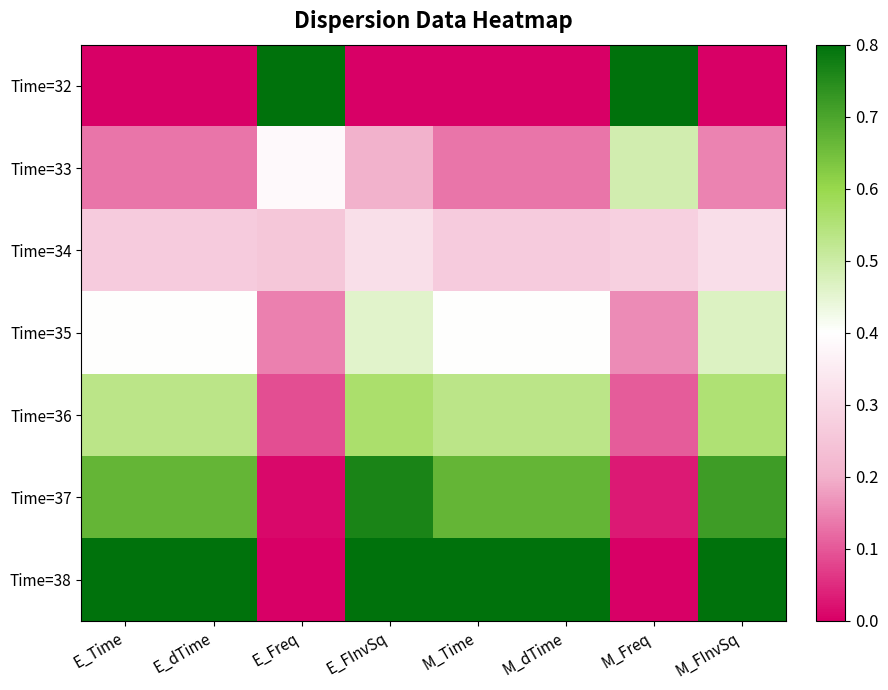

Reading left to right, list all the values displayed in this chart.

Time=32: E_Time=0.0	E_dTime=0.0	E_Freq=1.0	E_FInvSq=0.0	M_Time=0.0	M_dTime=0.0	M_Freq=1.0	M_FInvSq=0.0
Time=33: E_Time=0.2	E_dTime=0.2	E_Freq=0.5	E_FInvSq=0.3	M_Time=0.2	M_dTime=0.2	M_Freq=0.6	M_FInvSq=0.2
Time=34: E_Time=0.3	E_dTime=0.3	E_Freq=0.3	E_FInvSq=0.4	M_Time=0.3	M_dTime=0.3	M_Freq=0.3	M_FInvSq=0.4
Time=35: E_Time=0.5	E_dTime=0.5	E_Freq=0.2	E_FInvSq=0.6	M_Time=0.5	M_dTime=0.5	M_Freq=0.2	M_FInvSq=0.6
Time=36: E_Time=0.7	E_dTime=0.7	E_Freq=0.1	E_FInvSq=0.7	M_Time=0.7	M_dTime=0.7	M_Freq=0.1	M_FInvSq=0.7
Time=37: E_Time=0.8	E_dTime=0.8	E_Freq=0.0	E_FInvSq=1.0	M_Time=0.8	M_dTime=0.8	M_Freq=0.0	M_FInvSq=0.9
Time=38: E_Time=1.0	E_dTime=1.0	E_Freq=0.0	E_FInvSq=1.0	M_Time=1.0	M_dTime=1.0	M_Freq=0.0	M_FInvSq=1.0